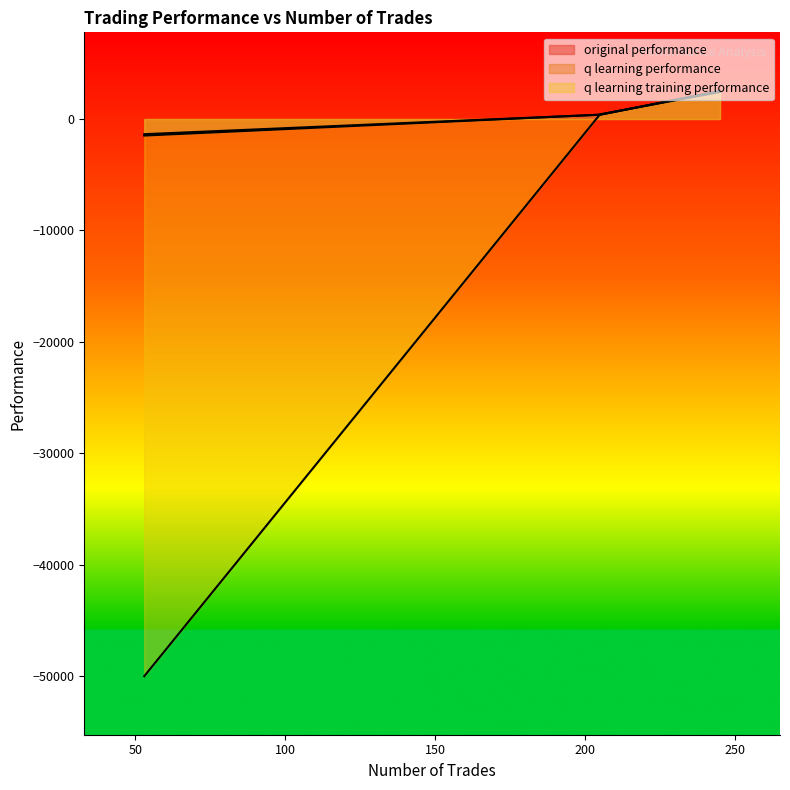

Which series changed the most between 205 and 53?

q learning training performance